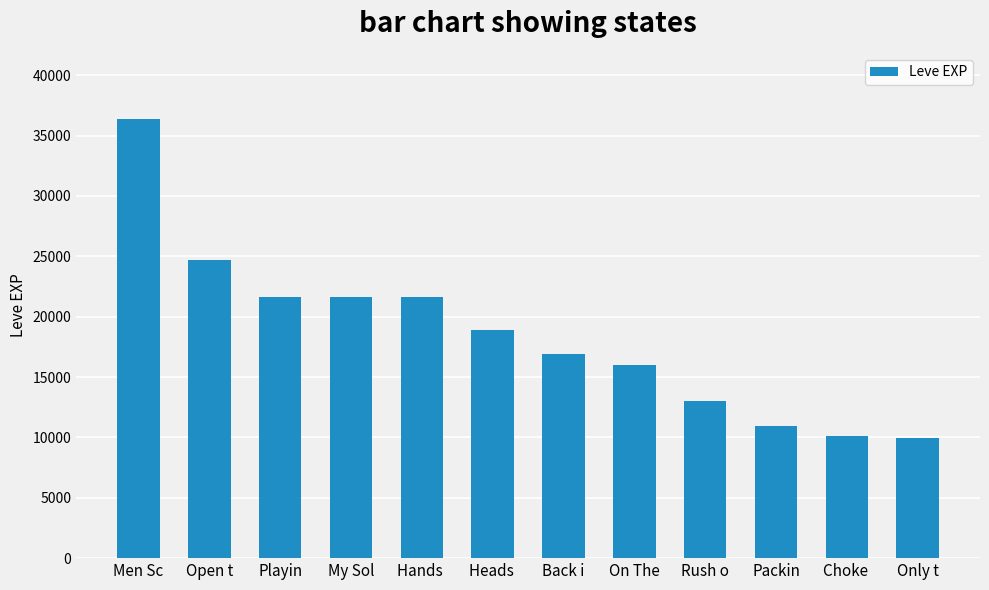

What is the maximum value shown in the chart?

36390